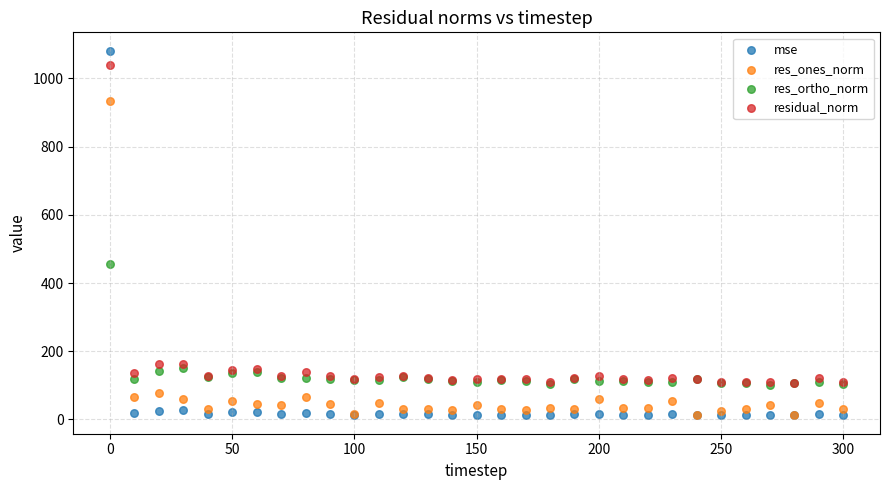

In the res_ones_norm series, what Y value is closest to 473?

76.2